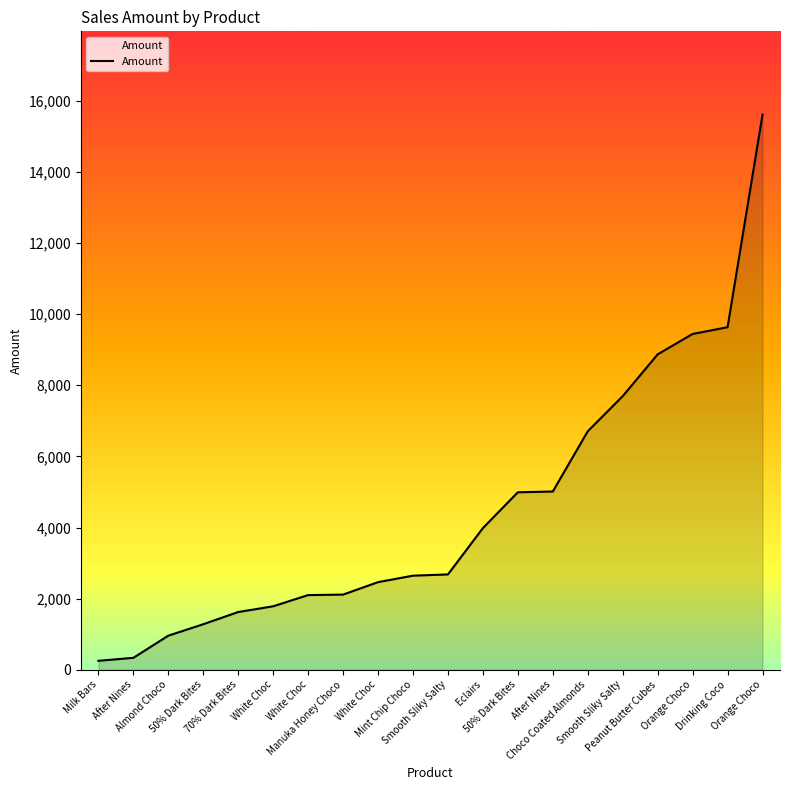

List the labels in order of value, smallest first.

Milk Bars, After Nines, Almond Choco, 50% Dark Bites, 70% Dark Bites, White Choc, White Choc, Manuka Honey Choco, White Choc, Mint Chip Choco, Smooth Sliky Salty, Eclairs, 50% Dark Bites, After Nines, Choco Coated Almonds, Smooth Sliky Salty, Peanut Butter Cubes, Orange Choco, Drinking Coco, Orange Choco